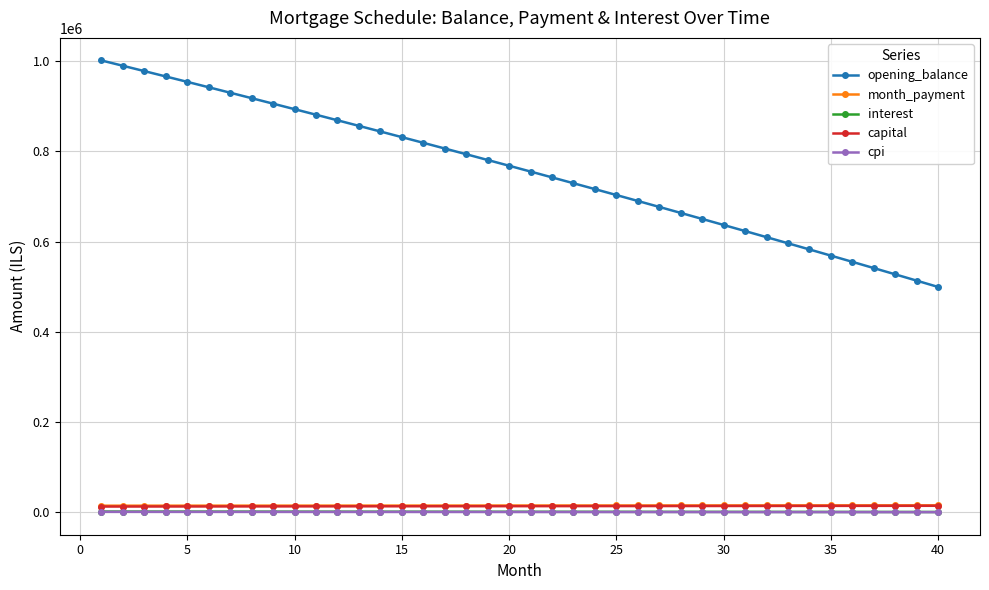

Which series has the largest range (max minus min)?

opening_balance